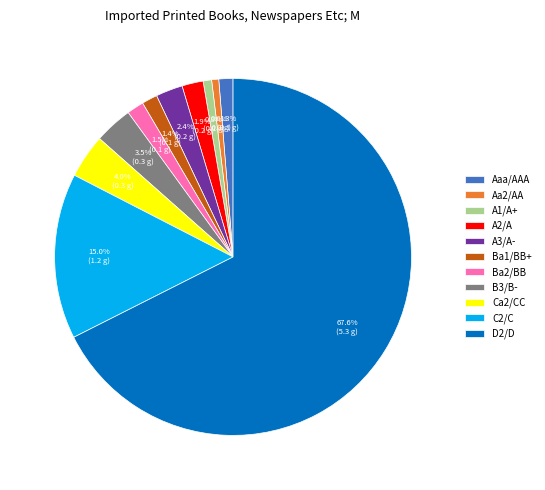

Combined, what portion of the pie is A2/A and C2/C?

16.9%